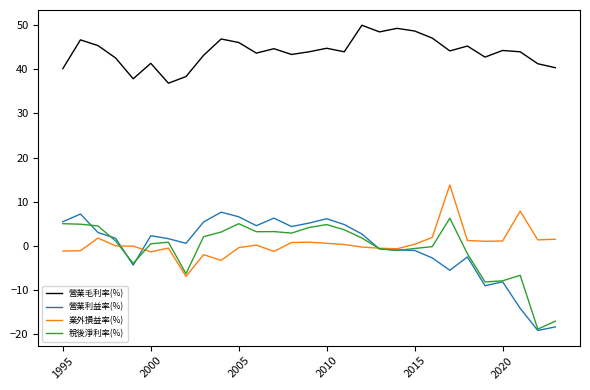

True or false: 營業毛利率(%) and 營業利益率(%) cross at least once.

False